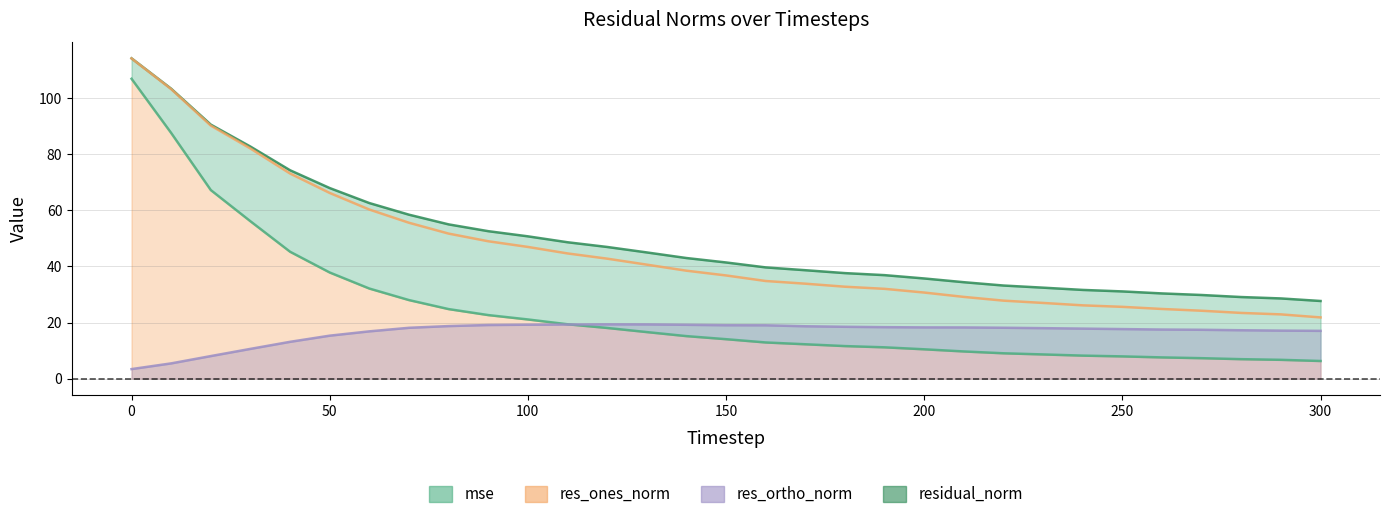

What is the value of the res_ones_norm_line point at the 31st from the left?

21.8